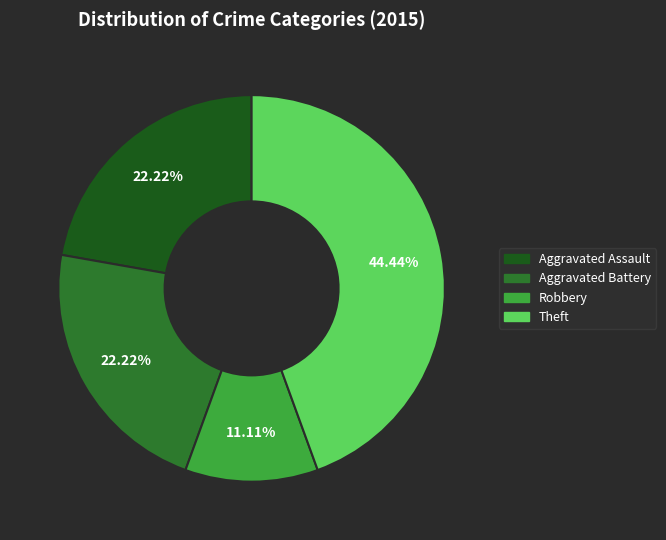

Does any single category account for the majority?

No